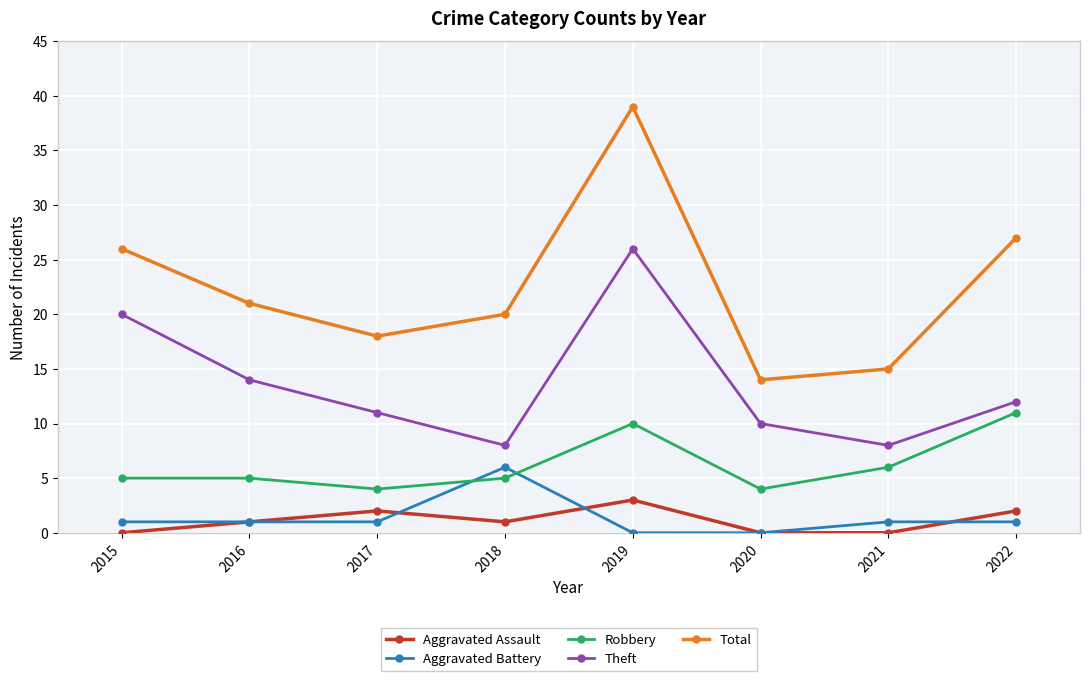

Reading right to left, list all the values displayed in this chart.

Aggravated Assault: 2	0	0	3	1	2	1	0
Aggravated Battery: 1	1	0	0	6	1	1	1
Robbery: 11	6	4	10	5	4	5	5
Theft: 12	8	10	26	8	11	14	20
Total: 27	15	14	39	20	18	21	26